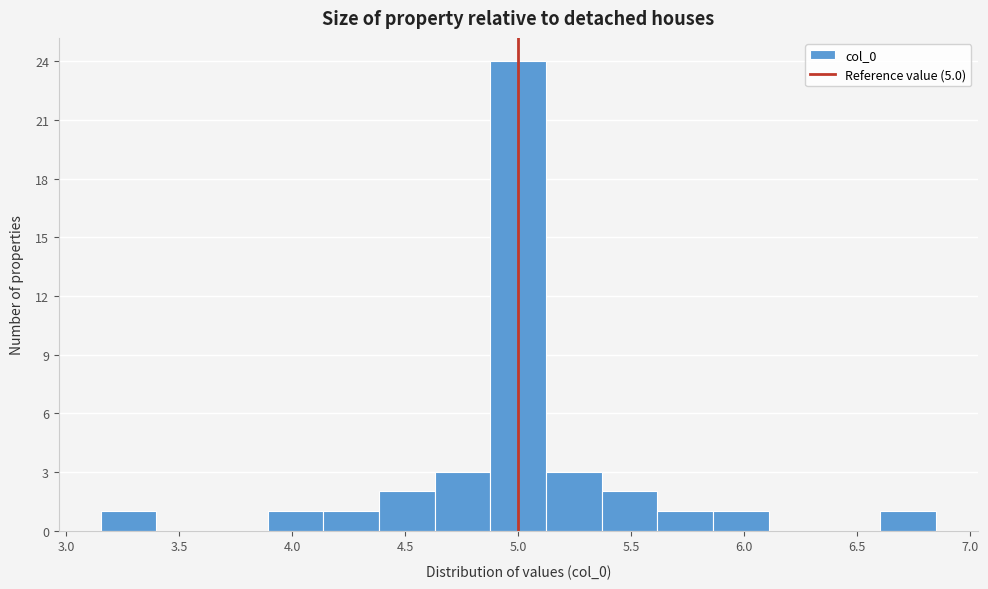

What is the height of the bar covering 5.35 to 5.60 on the x-axis? Neither the bar edges nor the heights are printed on the chart, so give them approximately, as read against the axes.

2